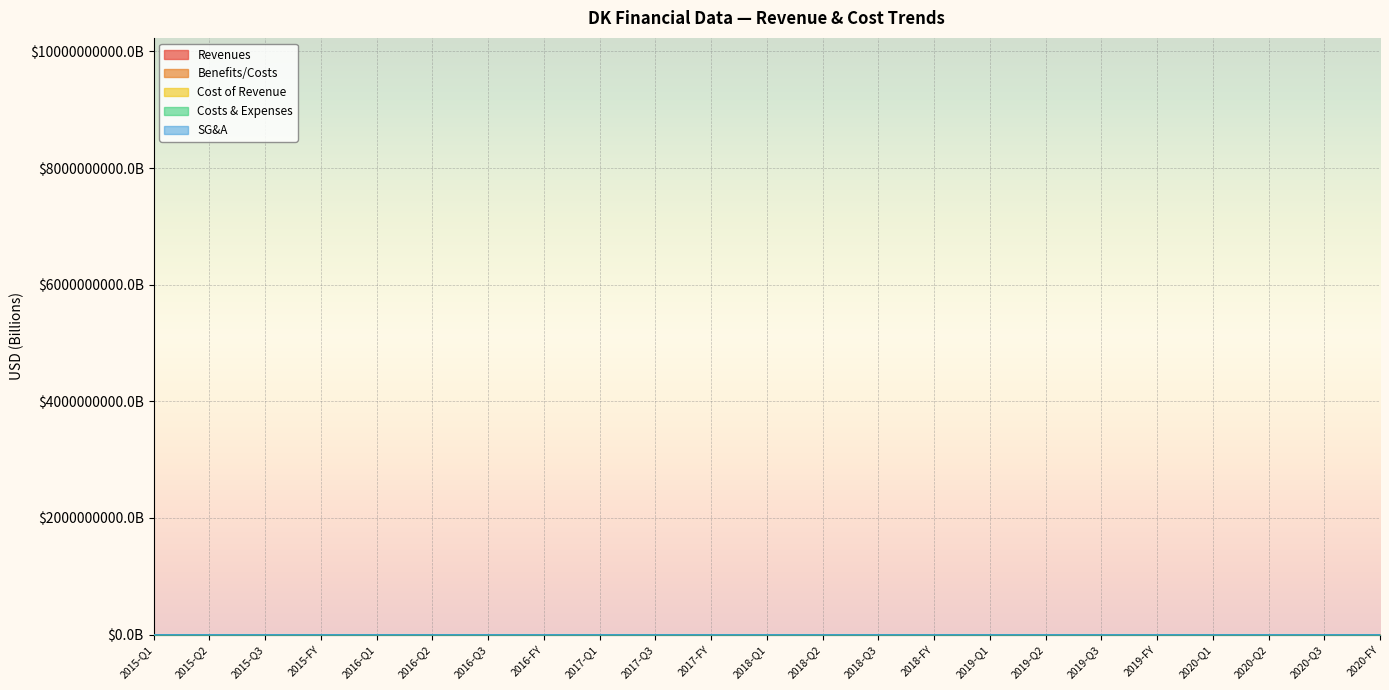

At which label is SG&A closest to 0?

2016-Q3